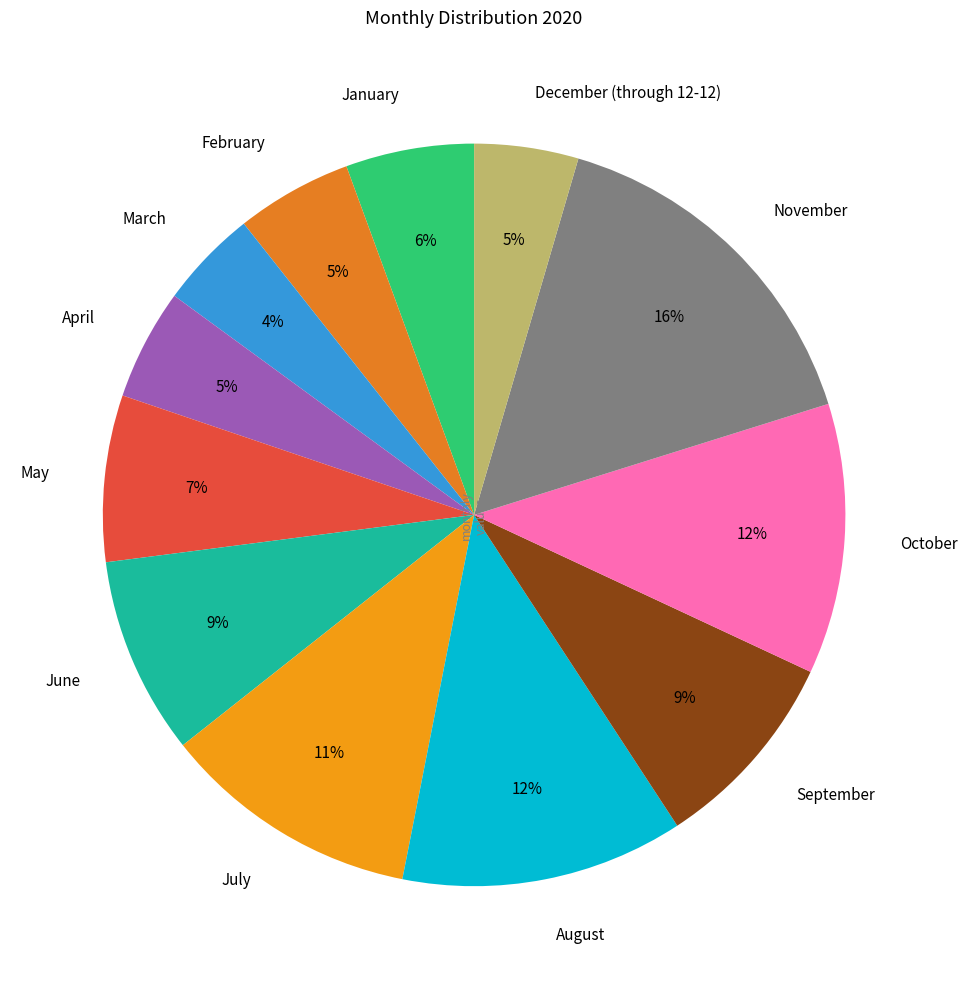

Which has a higher value, March or November?

November